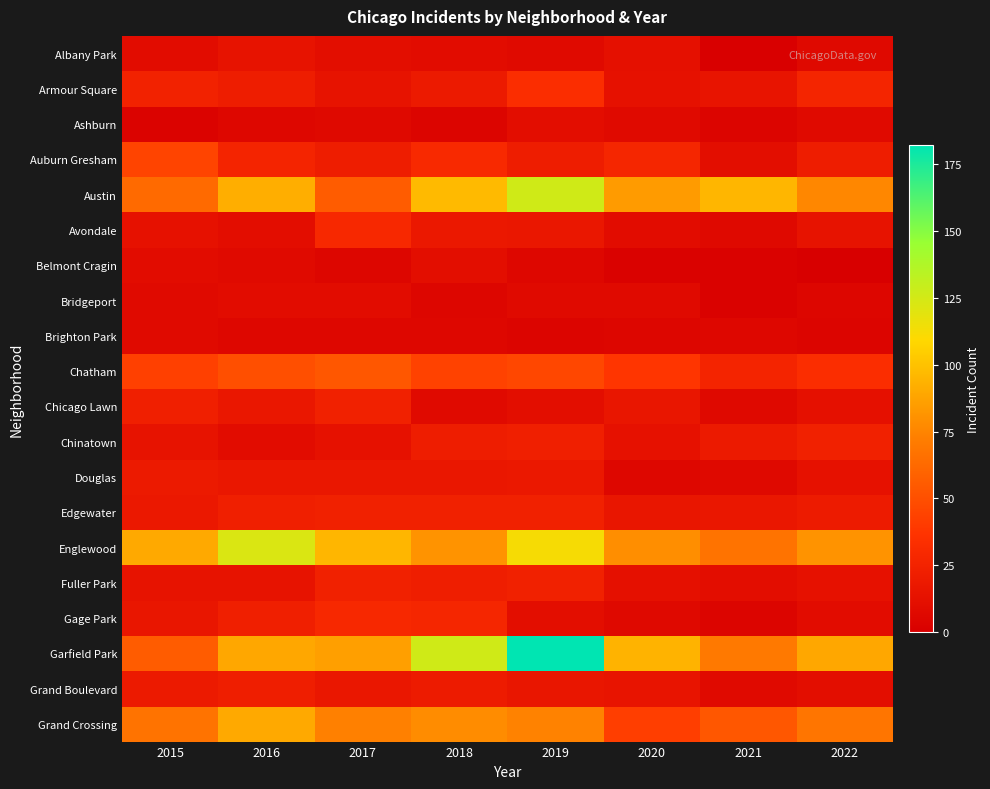

At which category is the sum across all series the highest?

2019